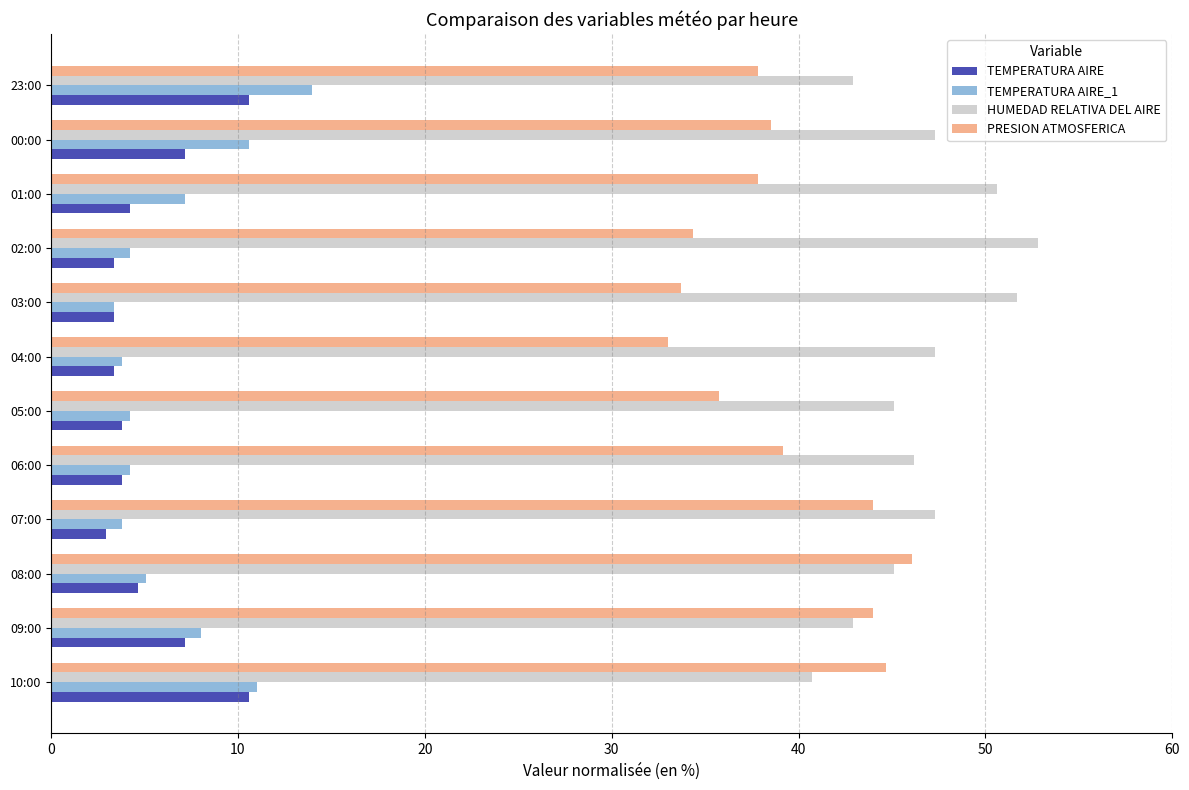

Rank the series by their maximum value, from highest to lowest.

HUMEDAD RELATIVA DEL AIRE, PRESION ATMOSFERICA, TEMPERATURA AIRE_1, TEMPERATURA AIRE